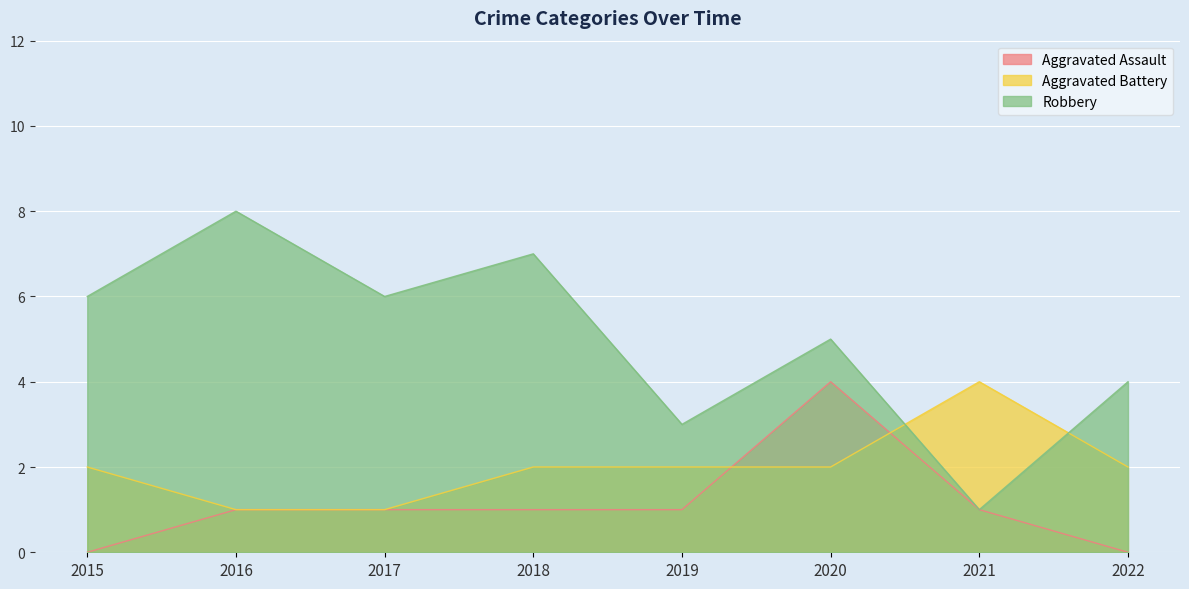

How many times do Aggravated Assault and Aggravated Battery cross each other?

2